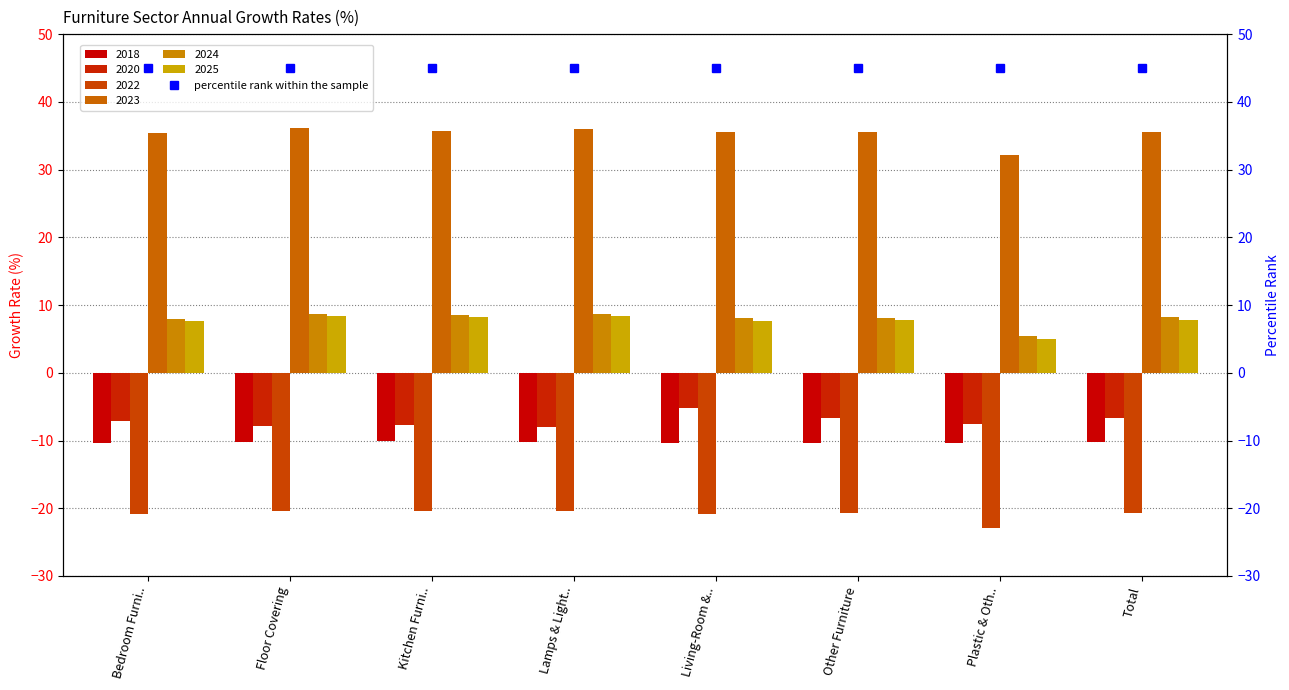

What is the value of the 2020 bar at the 3rd from the left?

-7.7